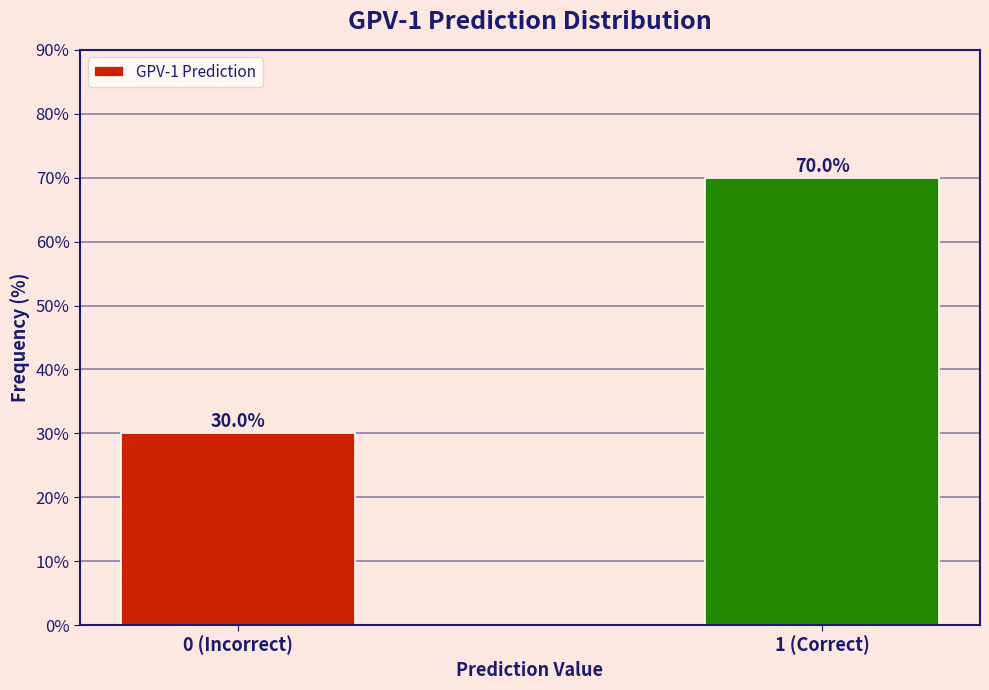

Reading left to right, transcribe all the data shown in this chart.

0 (Incorrect)=30	1 (Correct)=70